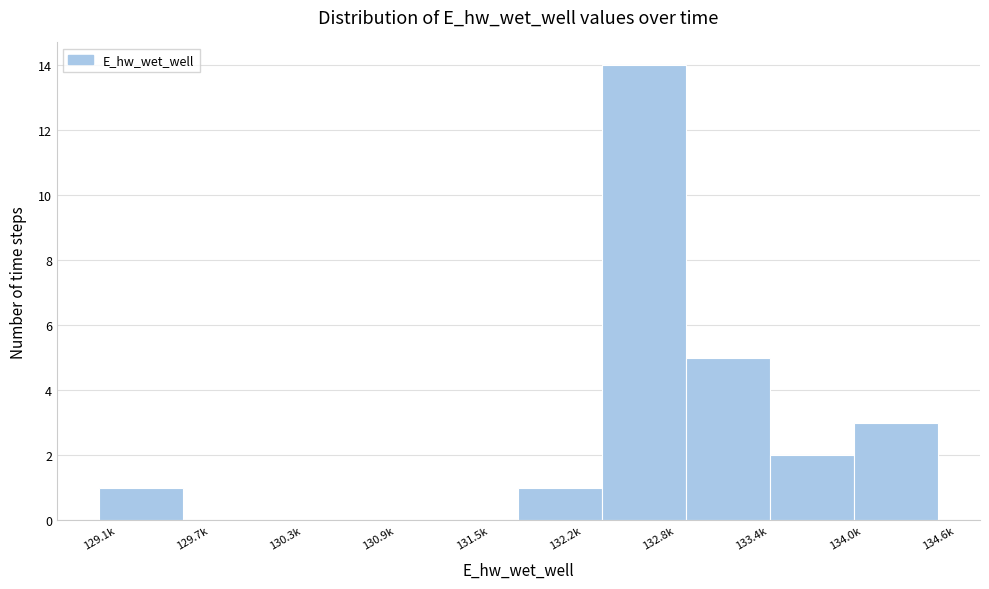

Reading right to left, transcribe all the data shown in this chart.

134.6k=3	134.0k=2	133.4k=5	132.8k=14	132.2k=1	131.5k=0	130.9k=0	130.3k=0	129.7k=0	129.1k=1